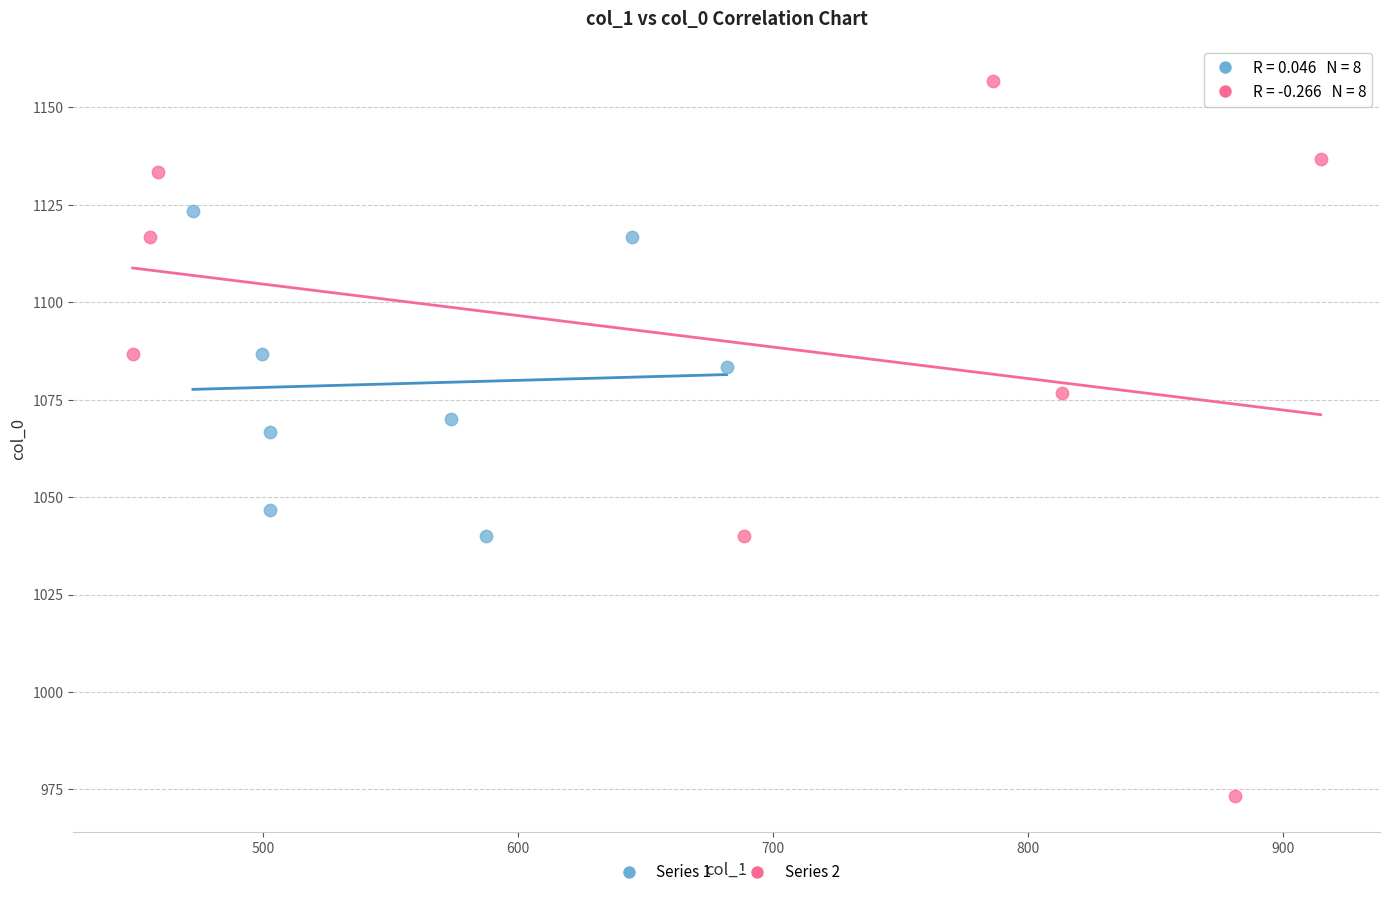

Which series reaches the minimum Y coordinate?

Series 2